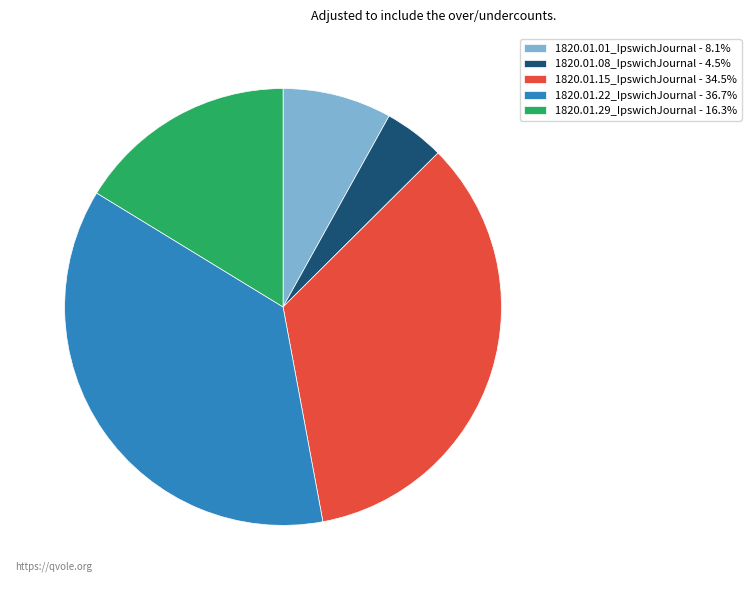

Count the number of slices in the pie.

5